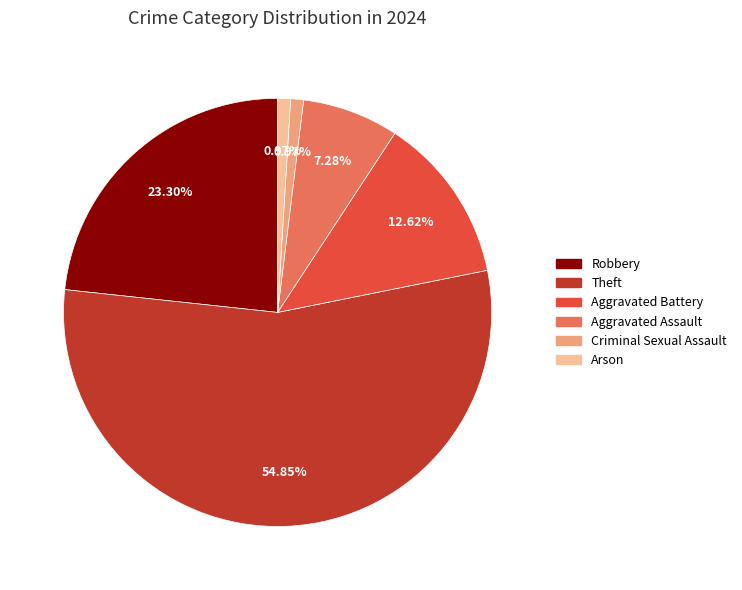

Is there any slice that represents more than half of the pie?

Yes